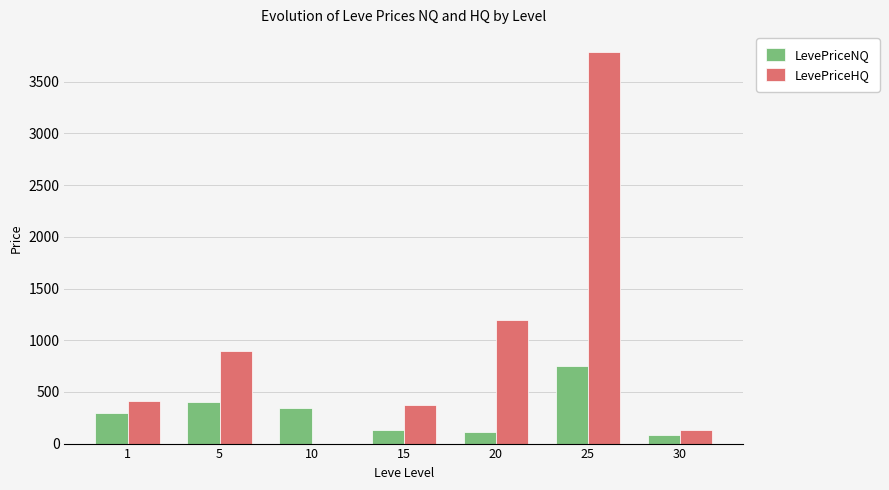

Between 15 and 20, which series saw the biggest shift?

LevePriceHQ